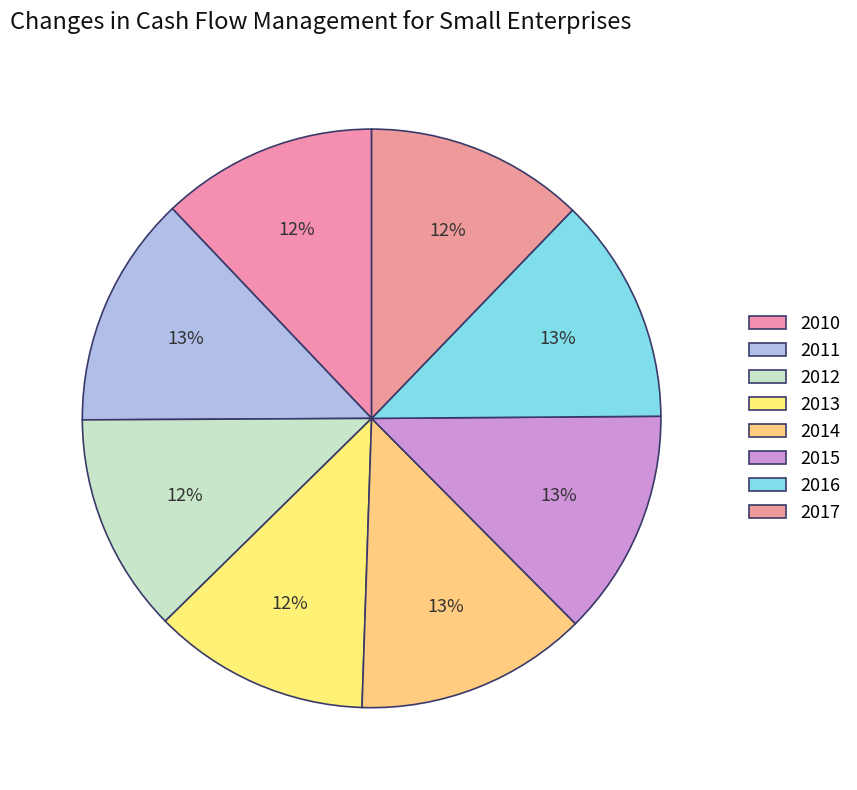

Is it true that 2014 is 13% of the pie?

True